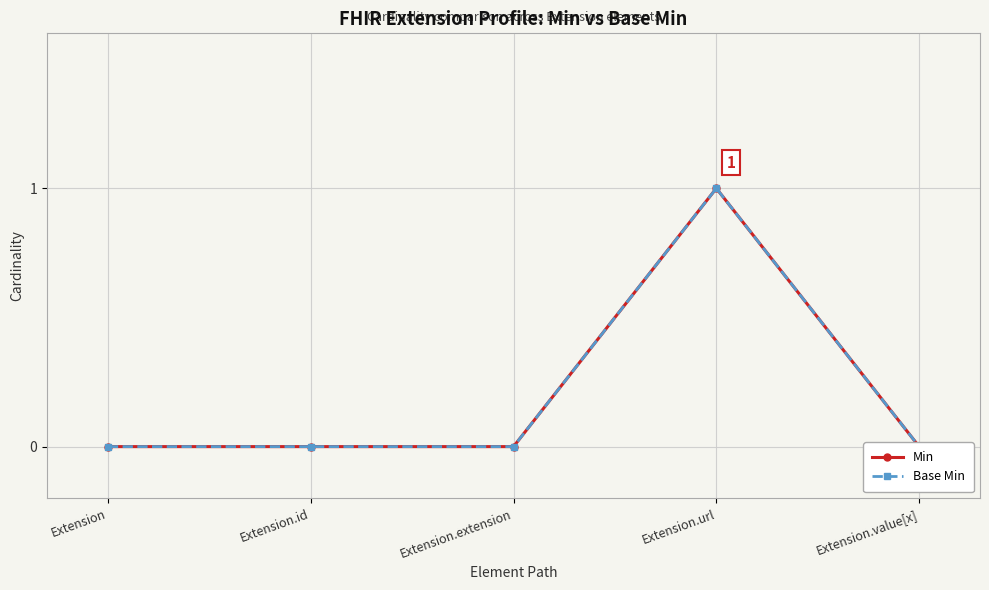

What is the difference between the maximum and minimum values in the Base Min series?

1